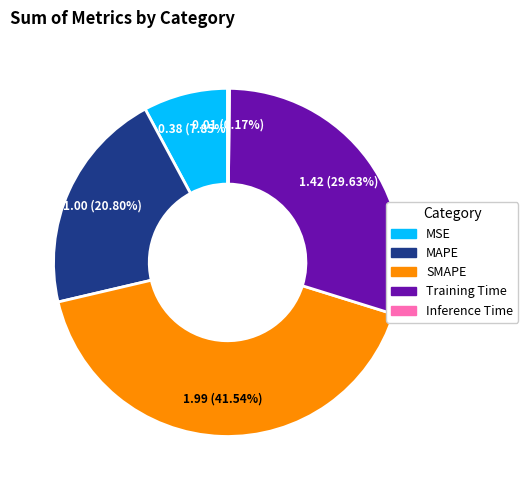

Is the sum of Training Time and SMAPE greater than half?

Yes